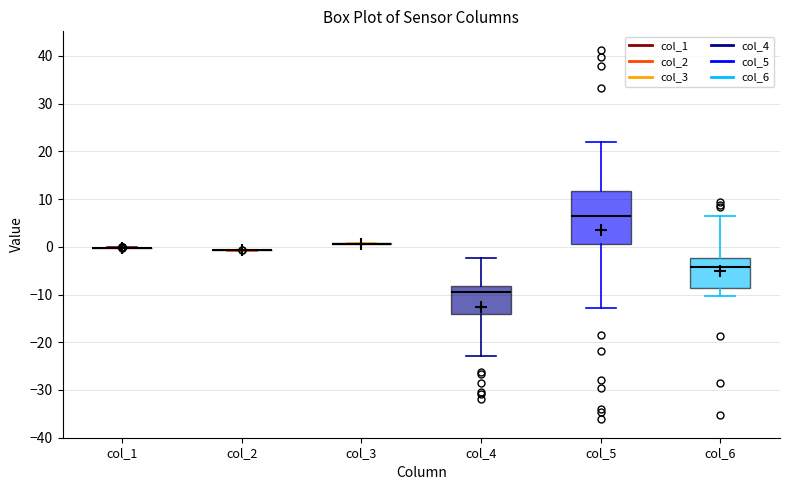

Reading left to right, transcribe this box plot: for each box, give where its median line is, the range the box spans, and where its two whiskers end, as read against the y-axis. The values are not printed on the chart, so give them approximately, as read against the axis.

col_1: box collapsed to a line at 0, whiskers 0 to 0
col_2: box collapsed to a line at -1, whiskers -1 to -1
col_3: box collapsed to a line at 1, whiskers 1 to 1
col_4: median -9, box -14 to -8, whiskers -23 to -2
col_5: median 6, box 1 to 12, whiskers -13 to 22
col_6: median -4, box -9 to -2, whiskers -10 to 6